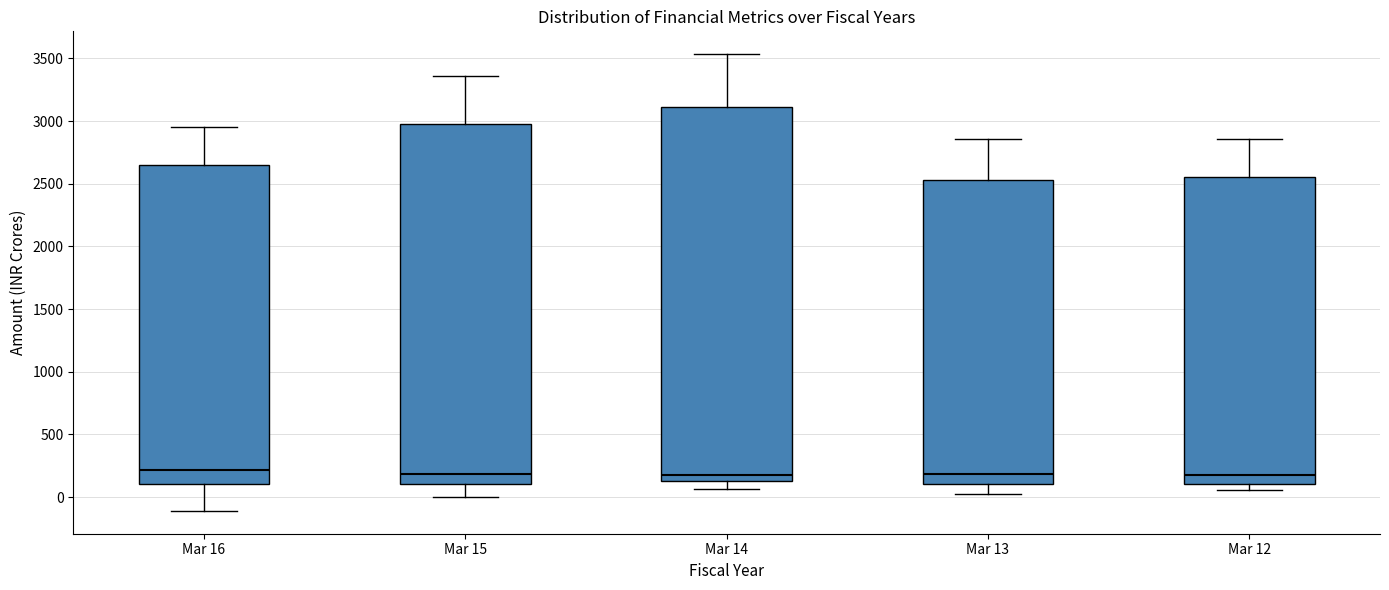

Reading left to right, transcribe this box plot: for each box, give where its median line is, the range the box spans, and where its two whiskers end, as read against the y-axis. The values are not printed on the chart, so give them approximately, as read against the axis.

Mar 16: median 200, box 100 to 2650, whiskers -100 to 2950
Mar 15: median 200, box 100 to 3000, whiskers 0 to 3350
Mar 14: median 150 (just above the box's lower edge), box 150 to 3100, whiskers 50 to 3550
Mar 13: median 200, box 100 to 2550, whiskers 50 to 2850
Mar 12: median 200, box 100 to 2550, whiskers 50 to 2850